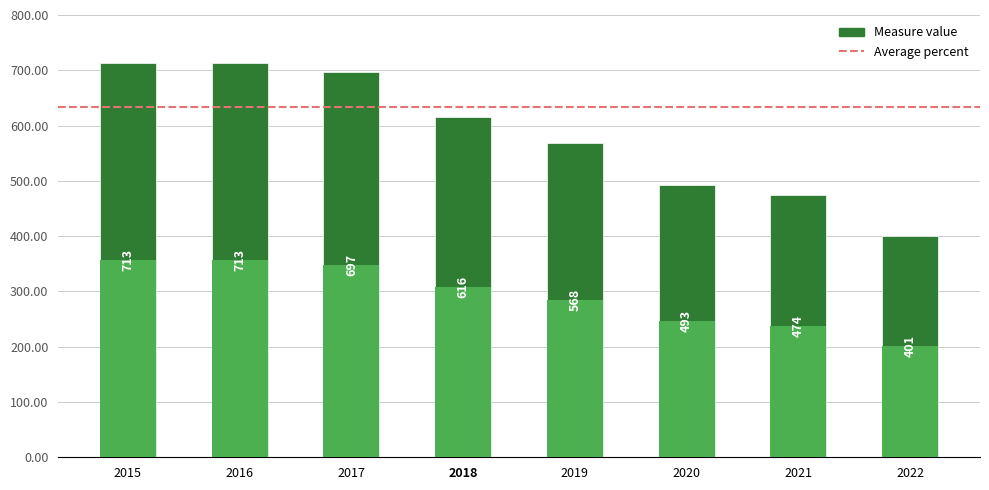

What is the ratio of the value at 2016 to the value at 2018?

1.2